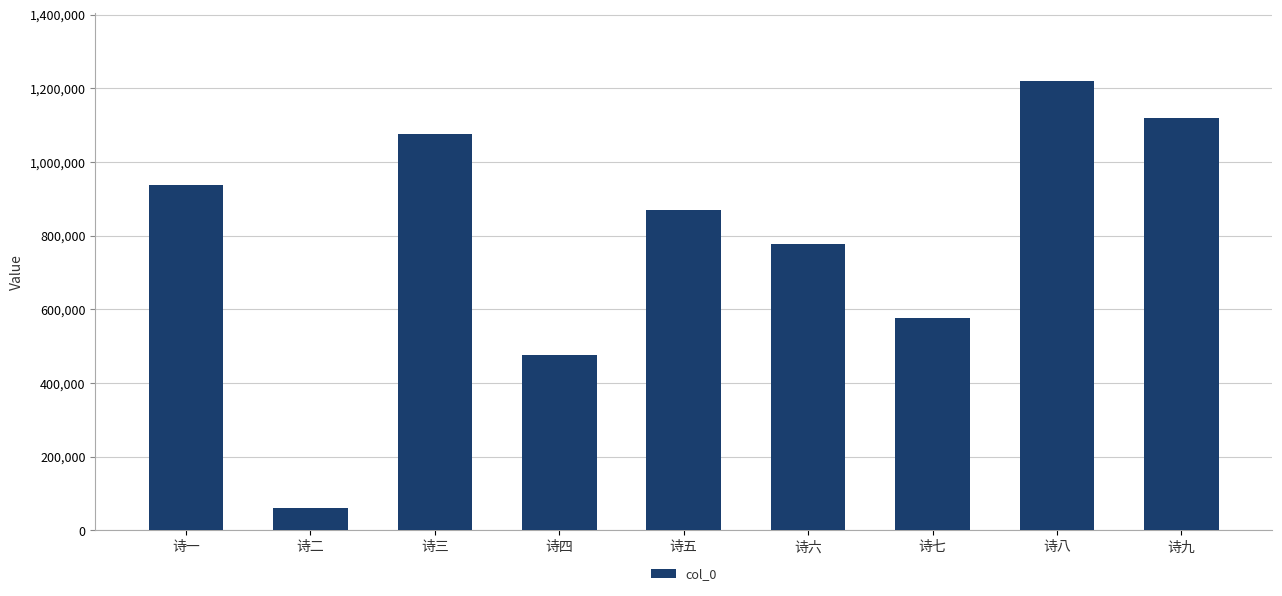

Rank the categories by value from highest to lowest.

诗八, 诗九, 诗三, 诗一, 诗五, 诗六, 诗七, 诗四, 诗二